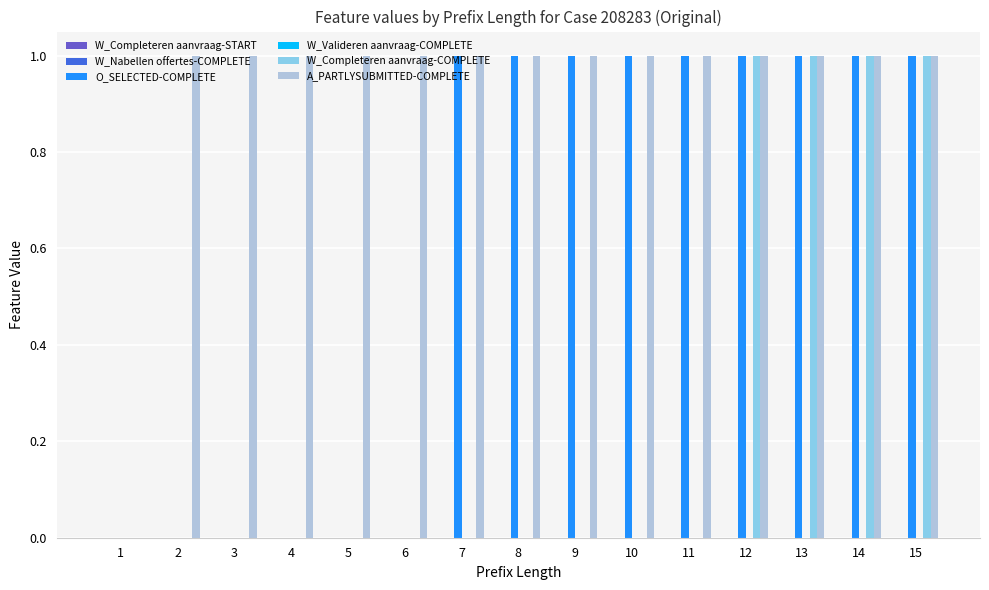

What is the sum of the A_PARTLYSUBMITTED-COMPLETE values at 8 and 2?

2